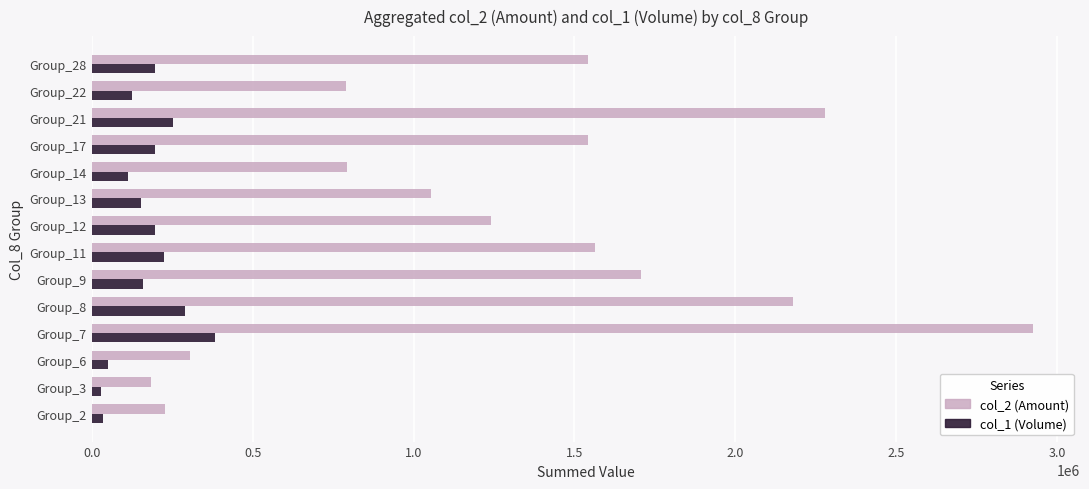

How many data points does each series have?

14